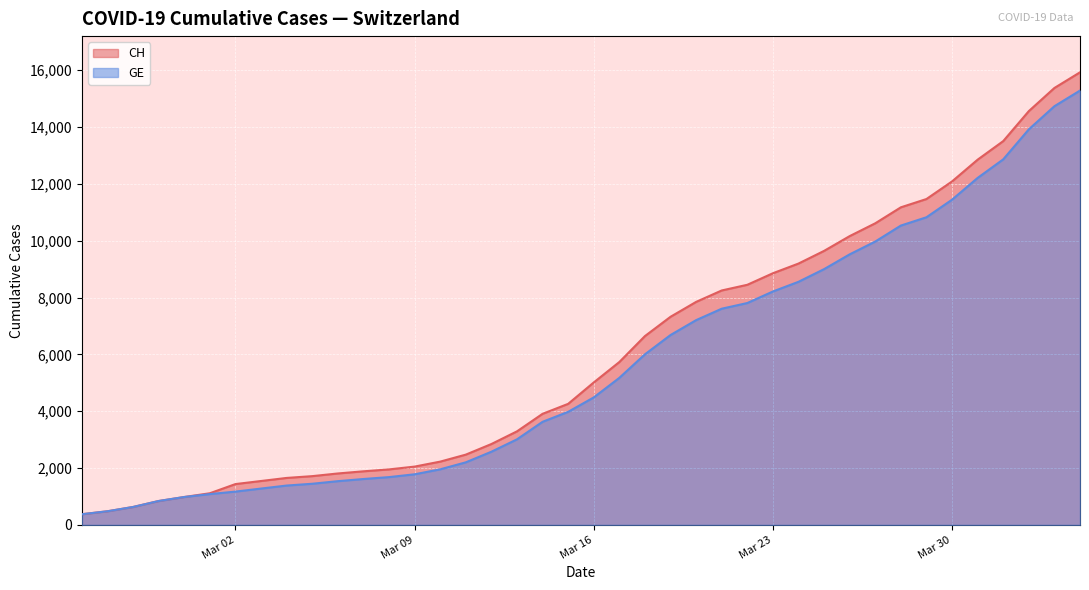

What is the lowest value of the GE series?

375